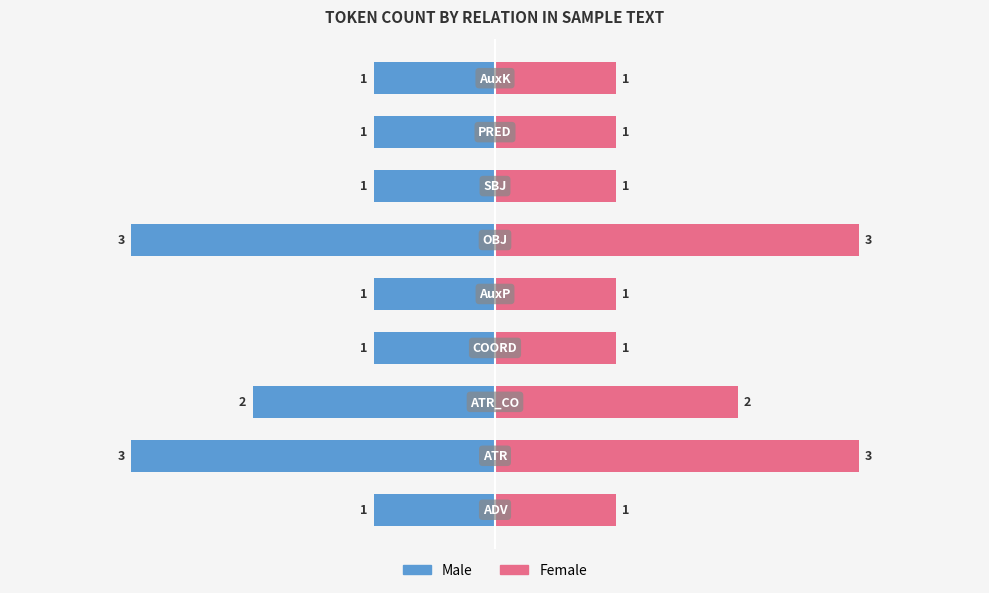

What is the greatest value displayed?

3